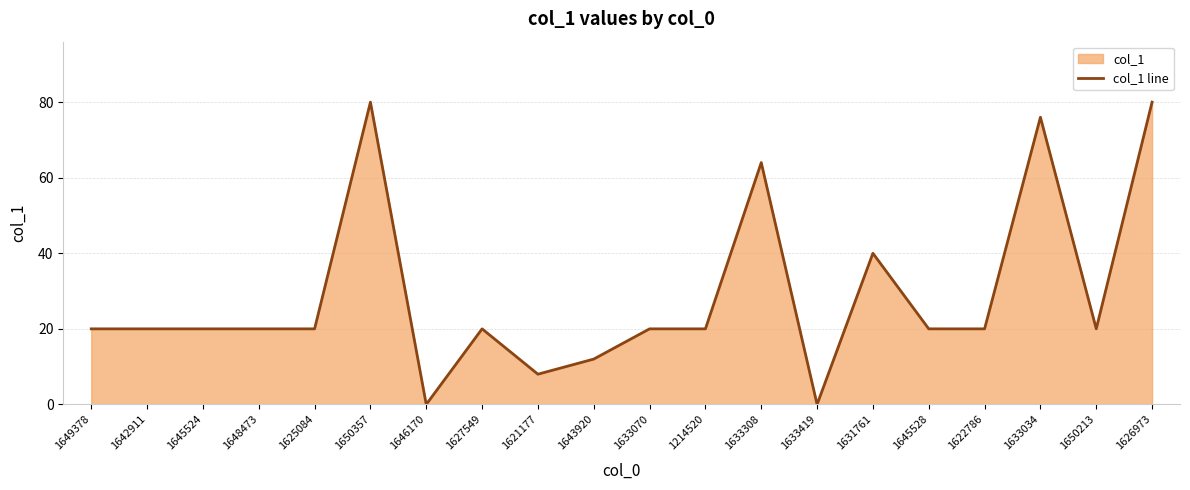

Is it true that the value at 1621177 is 12?

False